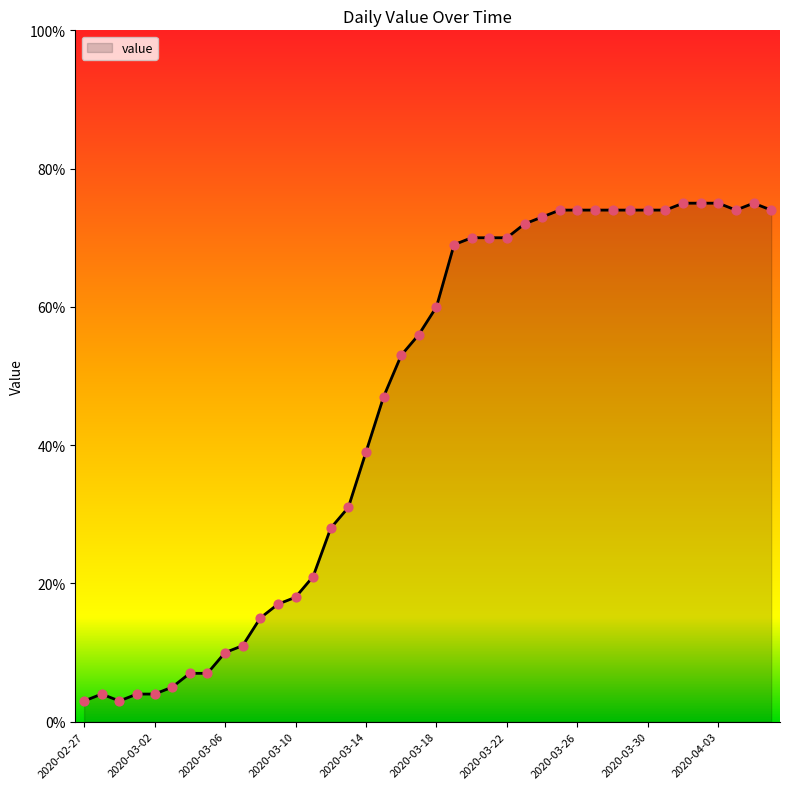

What is the smallest value displayed?

3